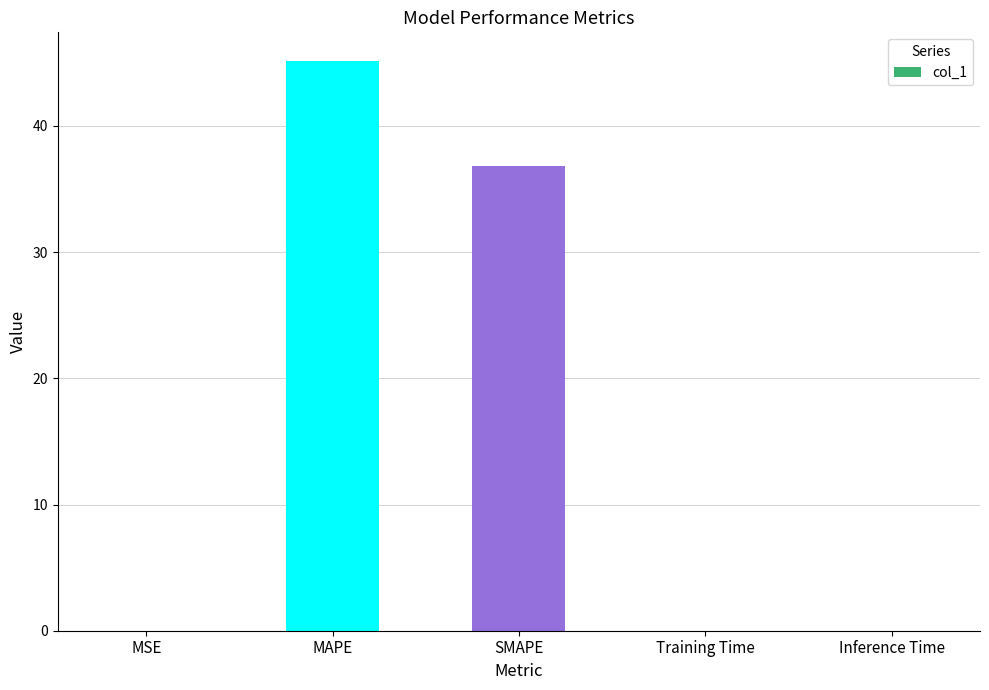

Between MSE and MAPE, which is larger?

MAPE